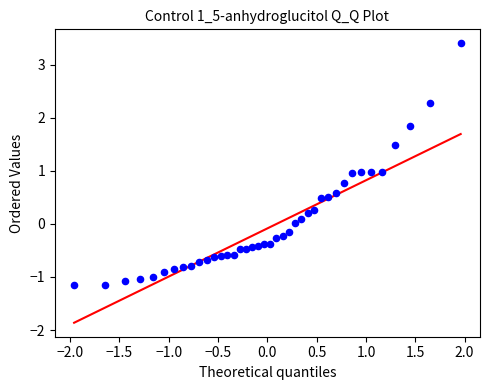

What is the range of X values (max minus min)?

3.9